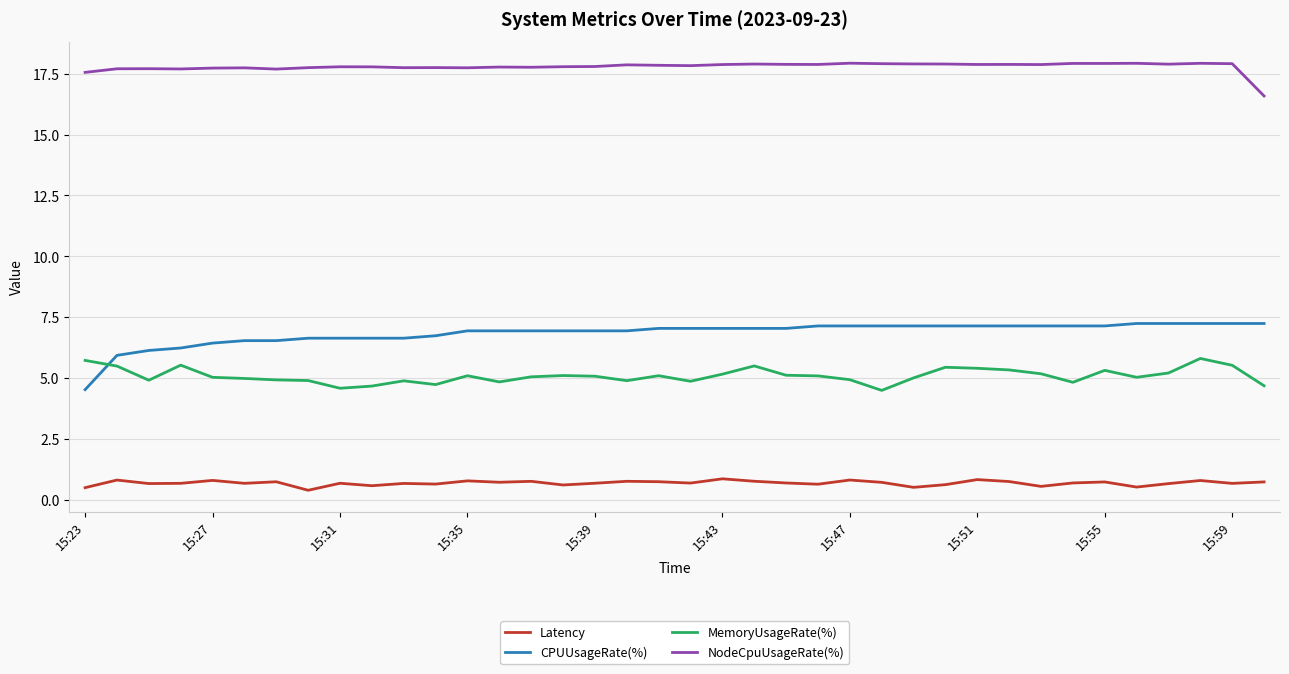

What is the sum of all CPUUsageRate(%) values?

260.0